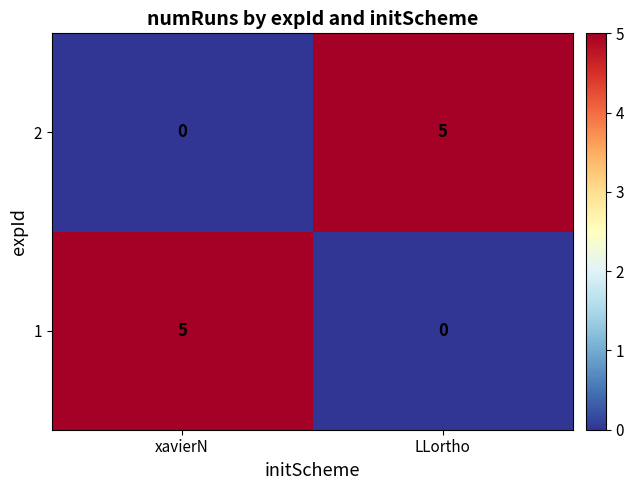

What is the spread (max minus min) of values at LLortho?

5